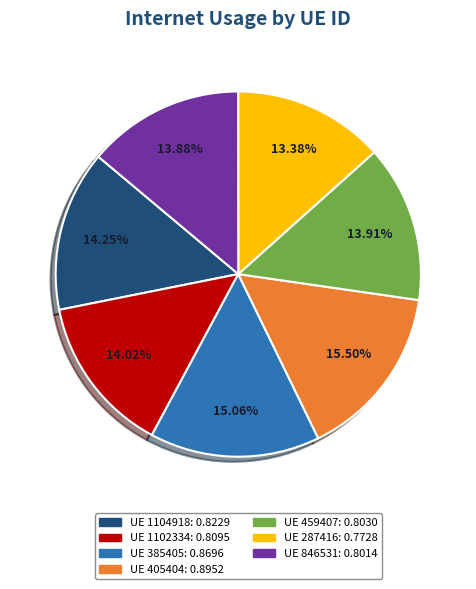

Count the number of slices in the pie.

7